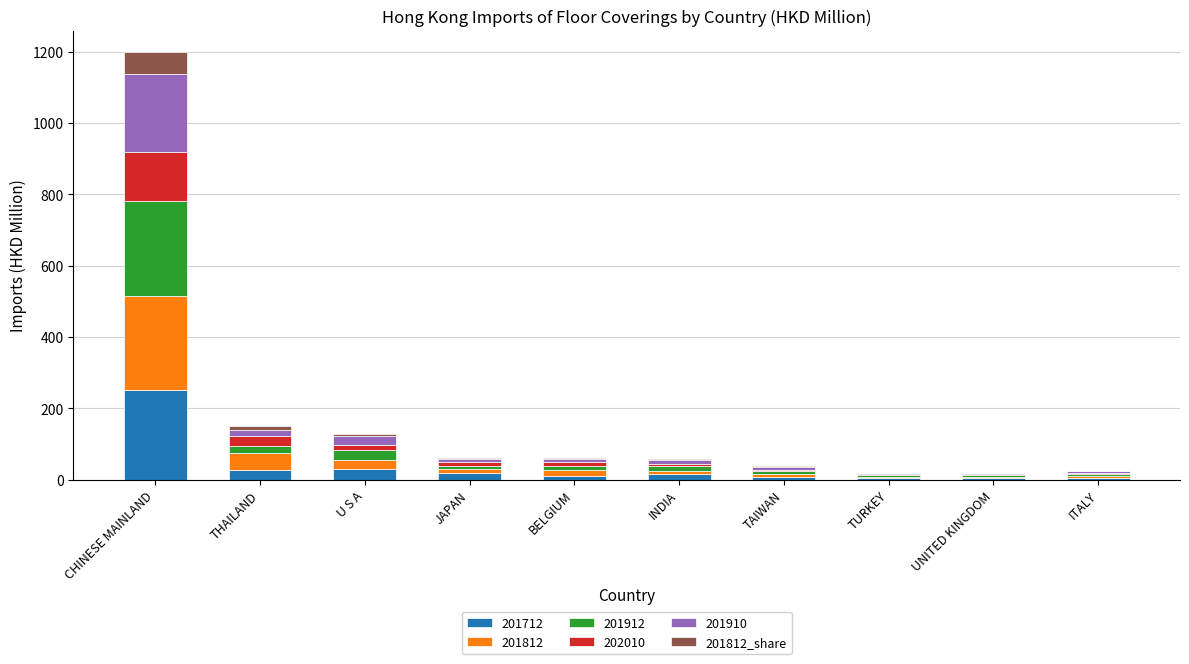

At which category is the sum across all series the highest?

CHINESE MAINLAND